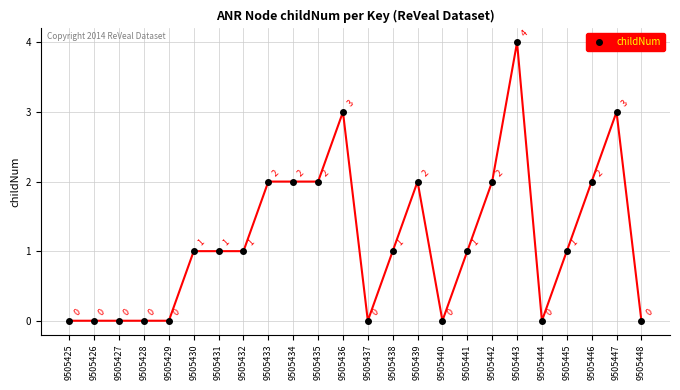

Reading left to right, transcribe all the data shown in this chart.

0	0	0	0	0	1	1	1	2	2	2	3	0	1	2	0	1	2	4	0	1	2	3	0